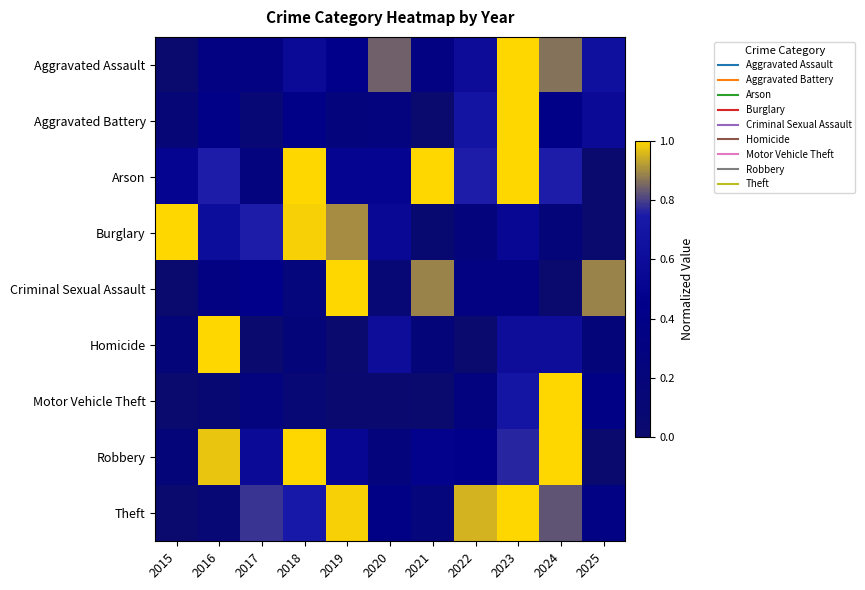

What is the spread (max minus min) of values at 2022?

0.9